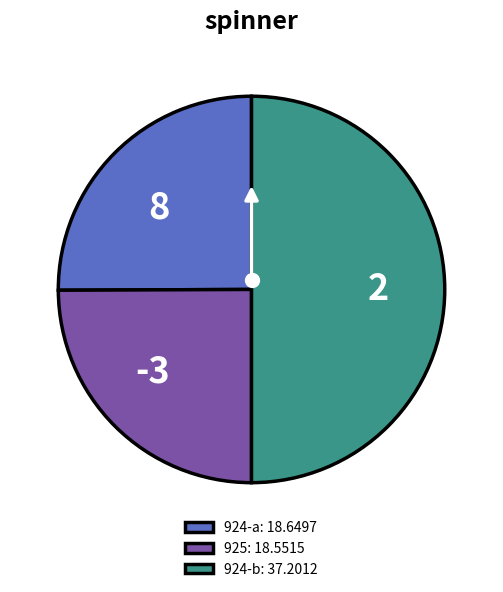

Does 925: 18.5515 account for over 50% of the chart?

No